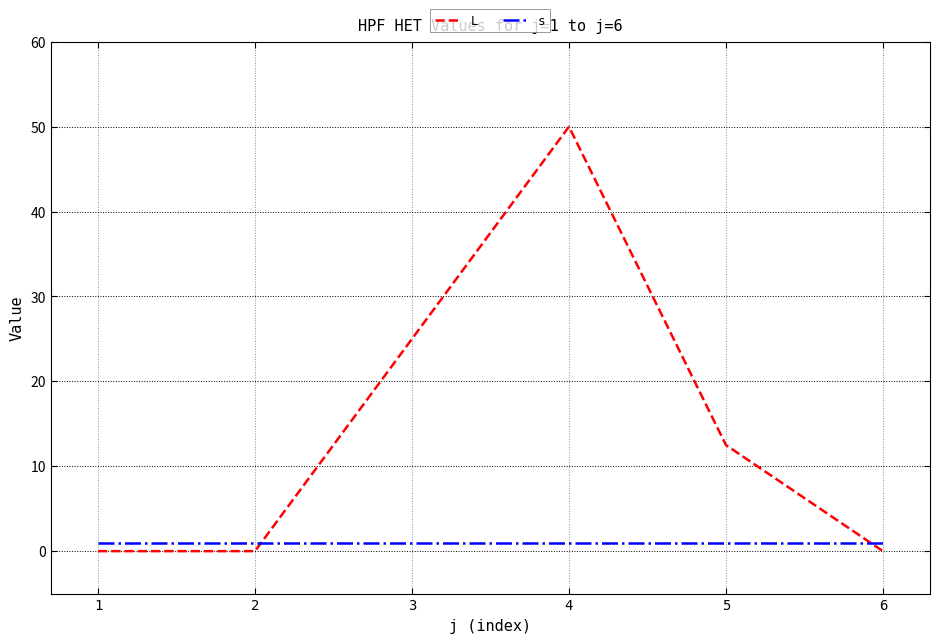

Reading right to left, transcribe all the data shown in this chart.

L: 0.0	12.5	50.0	25.0	0.0	0.0
s: 1.0	1.0	1.0	1.0	1.0	1.0